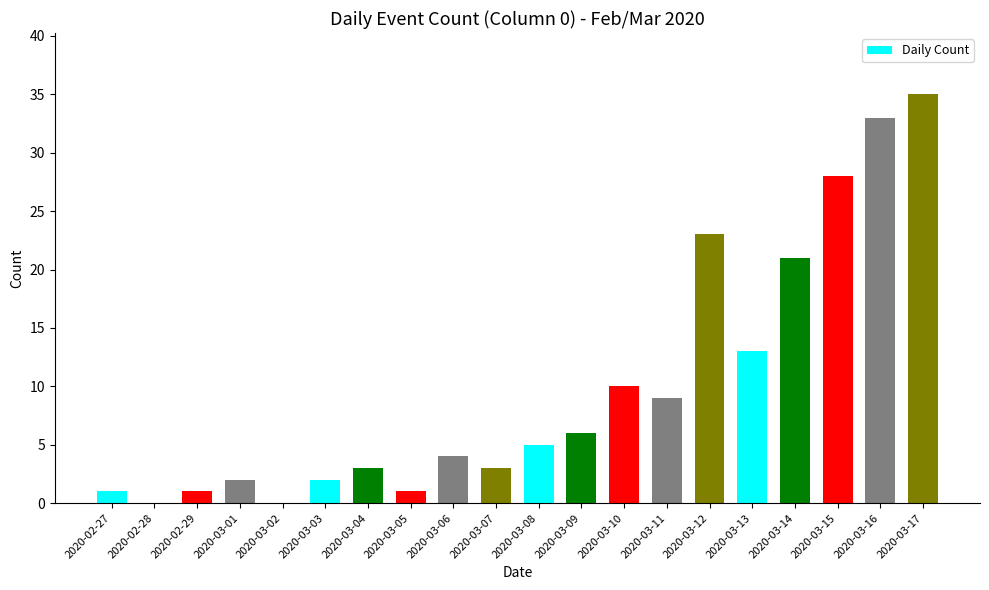

Is it true that the value at 2020-03-06 is 1?

False